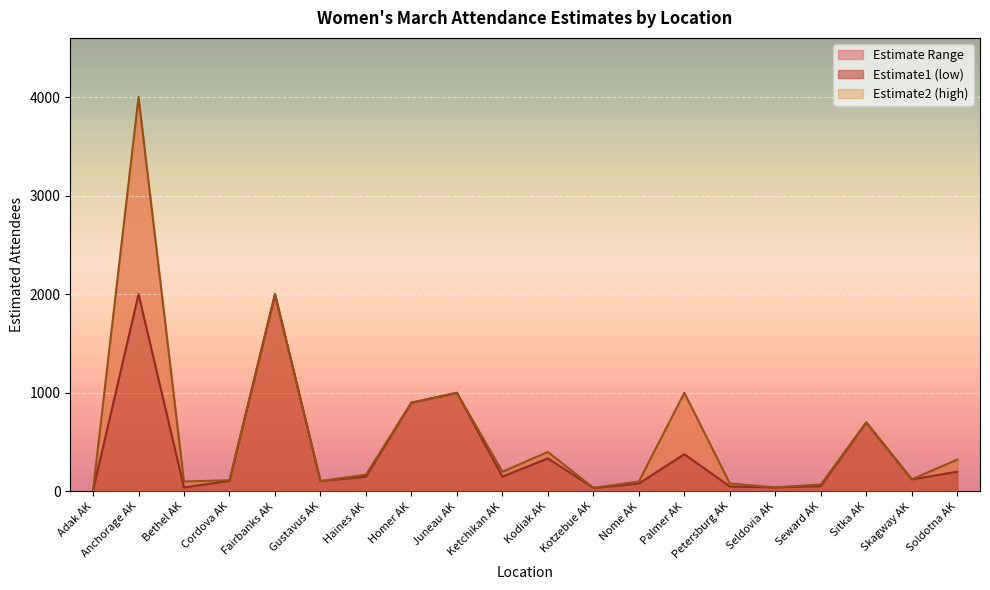

Which label corresponds to the smallest value in the chart?

Adak AK